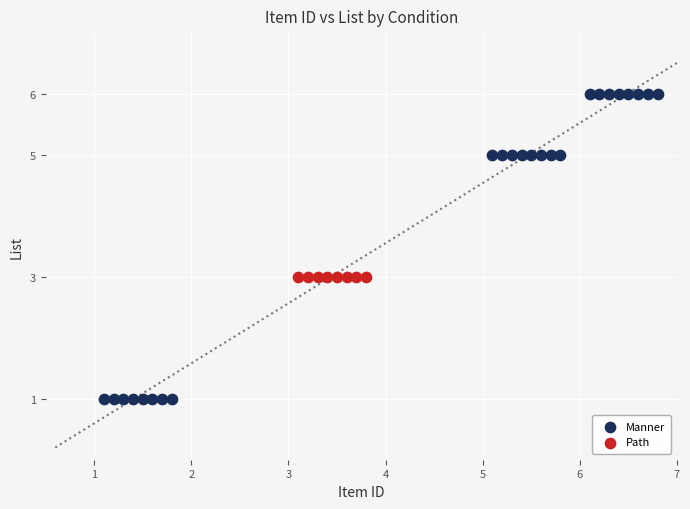

Which series reaches the maximum Y coordinate?

Manner